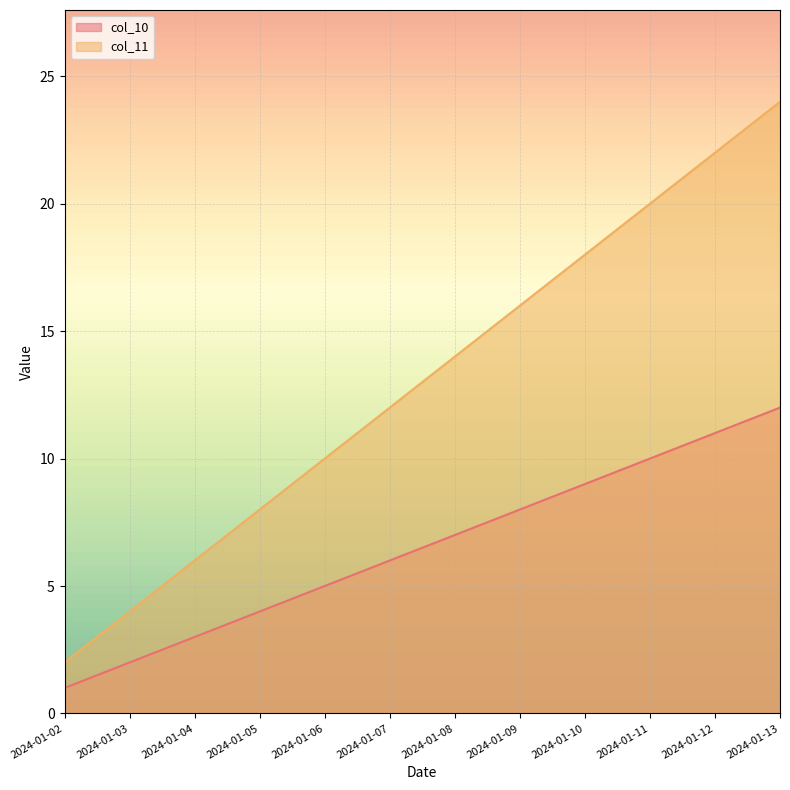

True or false: col_11 and col_10 intersect in this chart.

False